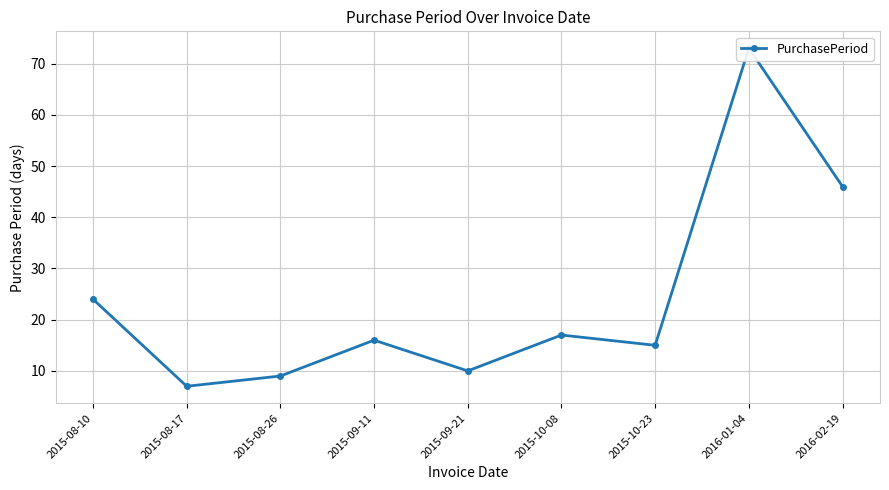

What is the label of the 4th point from the right?

2015-10-08